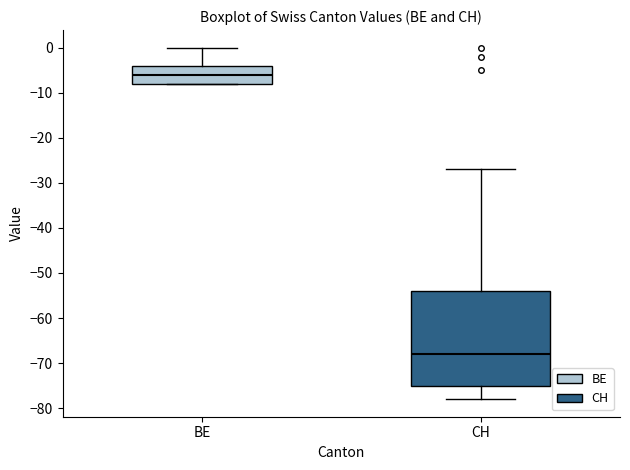

Reading left to right, read every box against the y-axis: the position of its median line, the range the box covers, and the ends of its whiskers. The values are not printed on the chart, so give them approximately, as read against the axis.

BE: median -6, box -8 to -4, whiskers -8 to 0
CH: median -68, box -75 to -54, whiskers -78 to -27